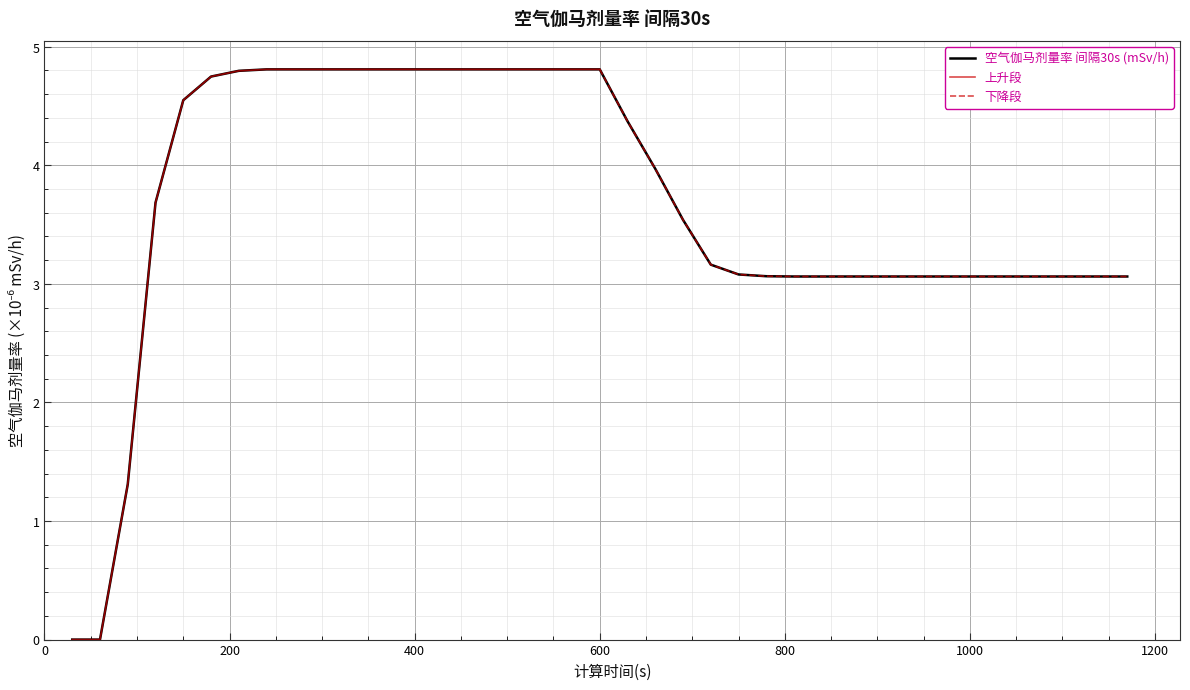

True or false: there are more than 0 points higher than both neighbors.

False